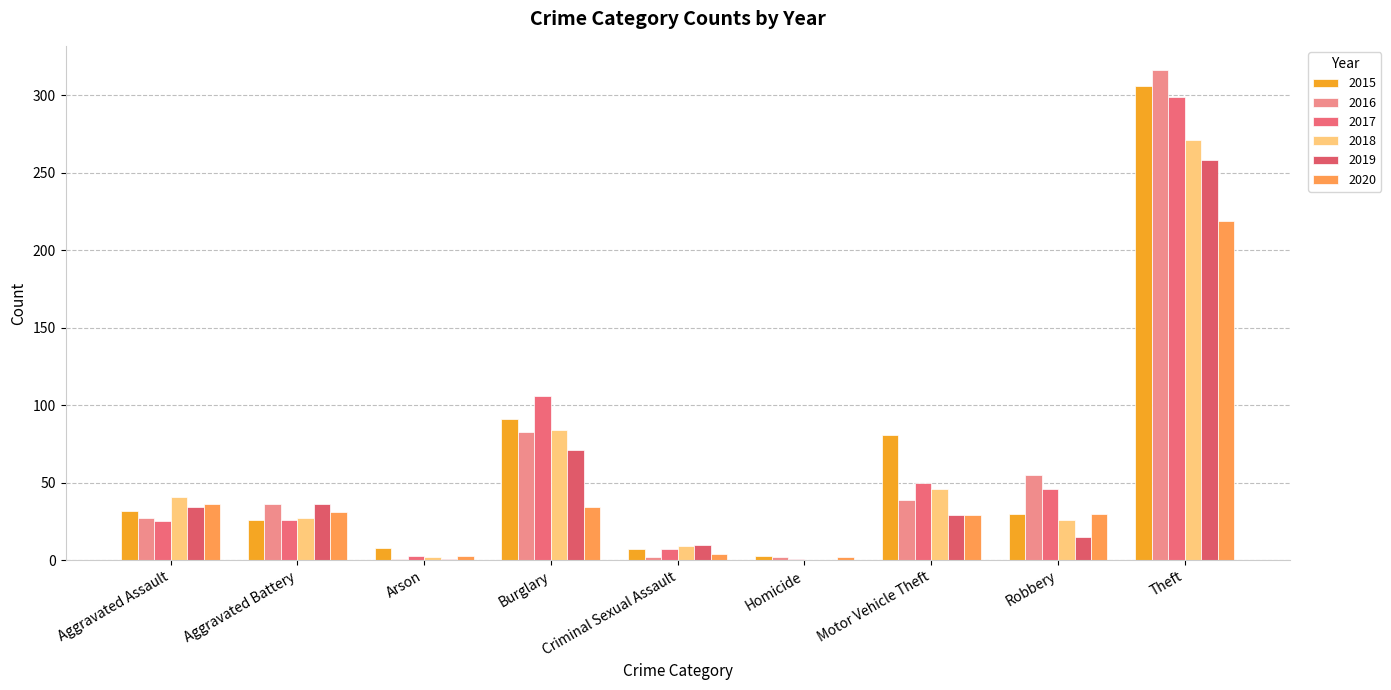

How many groups of bars are there?

9